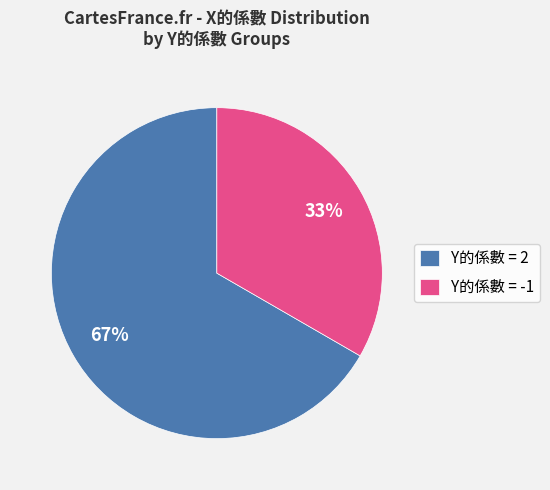

What percentage is the Y的係數 = -1 slice, to the nearest percent?

33%